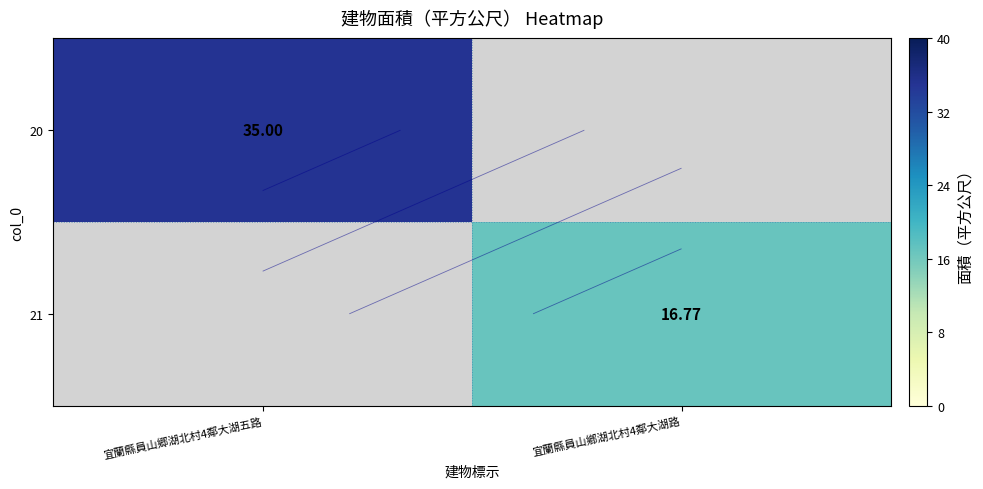

Which series has the largest range (max minus min)?

20